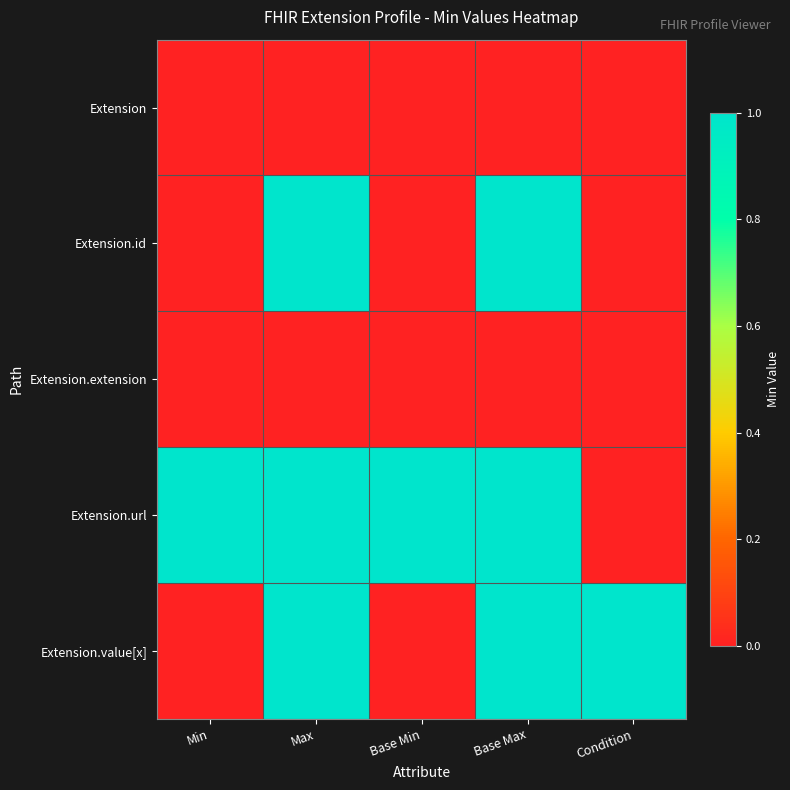

What is the maximum value shown in the chart?

1